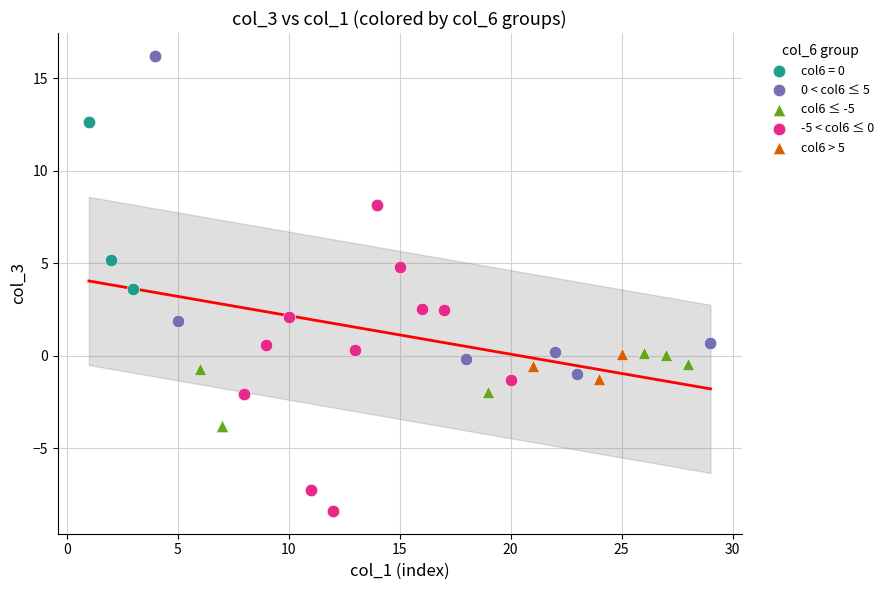

Which series contains the highest Y value?

0 < col6 ≤ 5